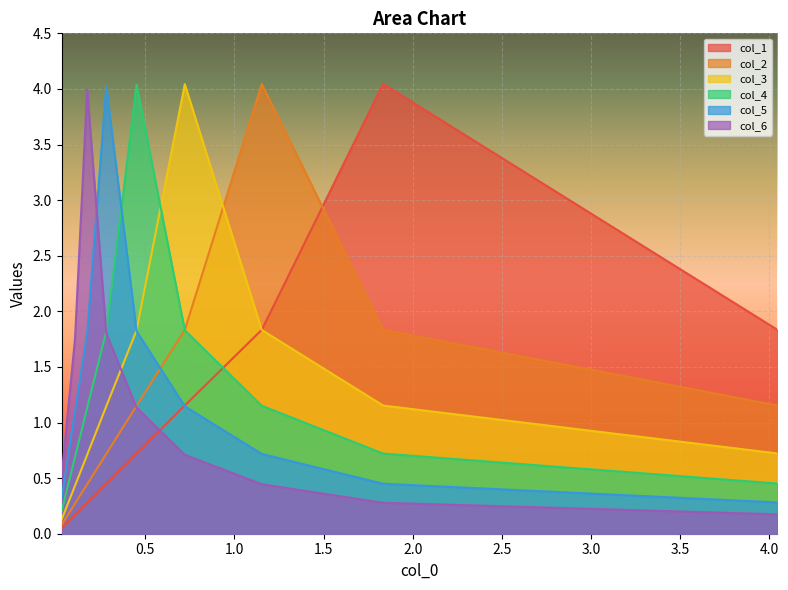

How many intersections are there between col_6 and col_5?

1